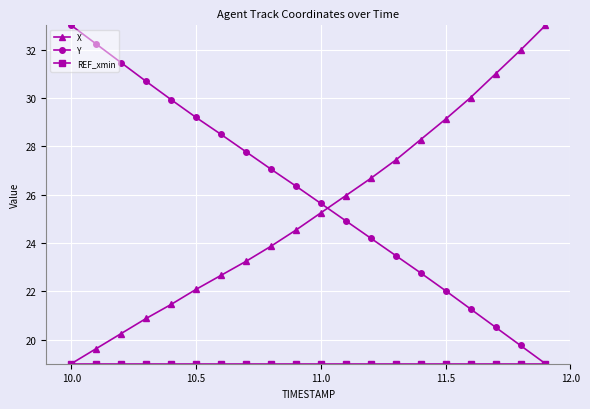

What is the value of the Y point at the 8th from the left?

27.8